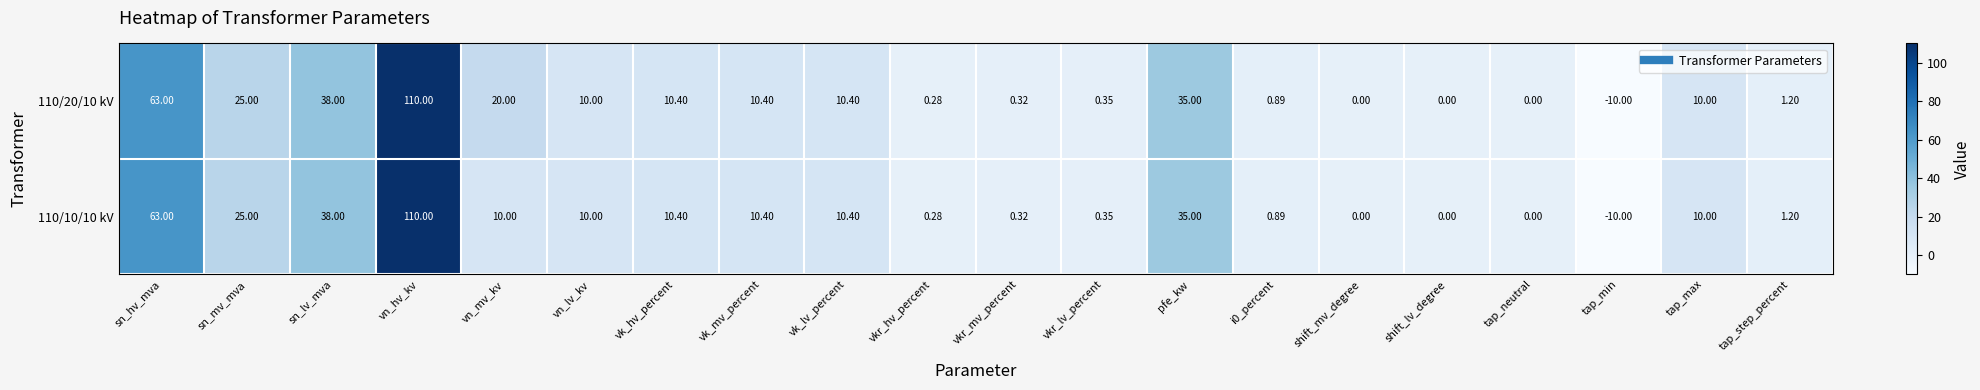

Where is 110/20/10 kV nearest to the value 50?

sn_lv_mva